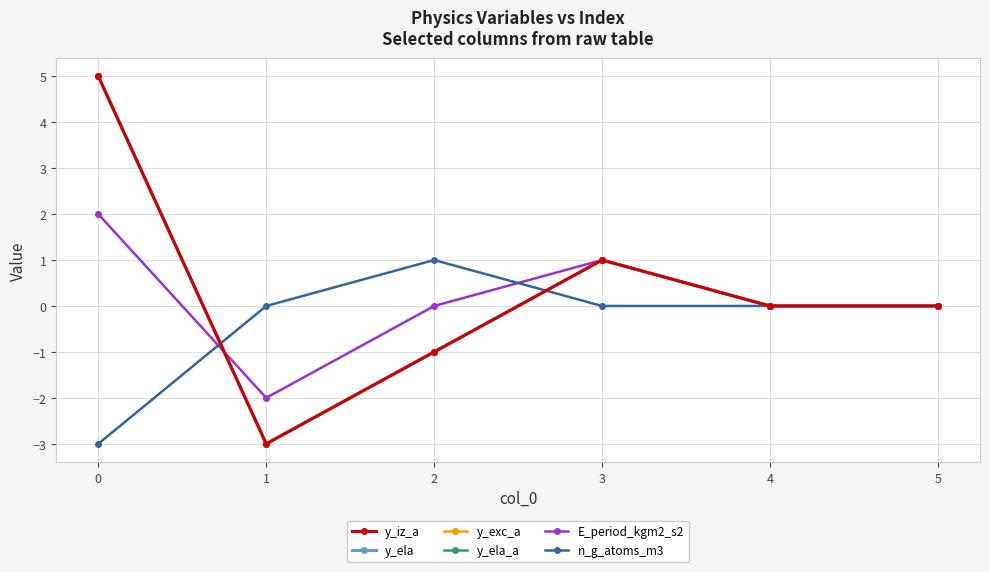

Reading left to right, extract all data points from this chart.

y_iz_a: 5	-3	-1	1	0	0
y_ela: 5	-3	-1	1	0	0
y_exc_a: 5	-3	-1	1	0	0
y_ela_a: 5	-3	-1	1	0	0
E_period_kgm2_s2: 2	-2	0	1	0	0
n_g_atoms_m3: -3	0	1	0	0	0